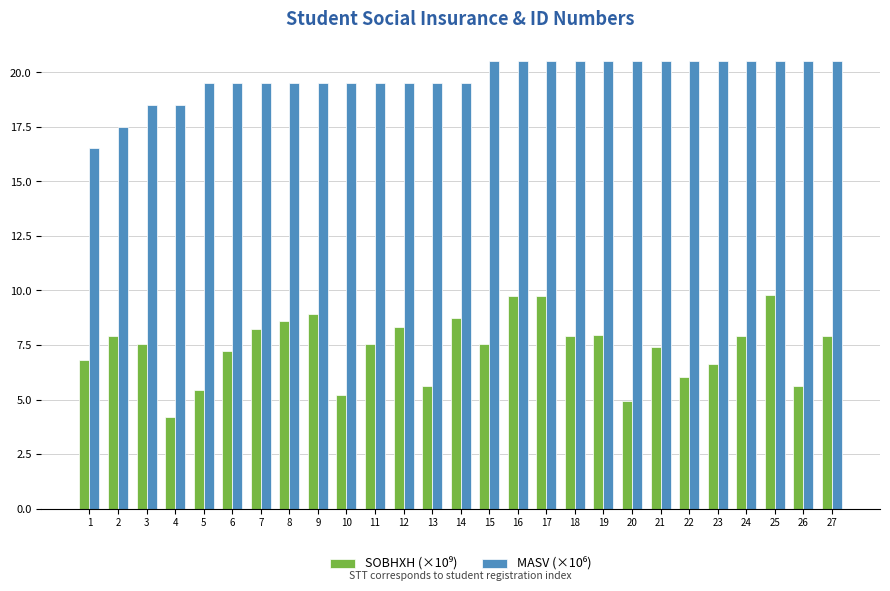

Which label corresponds to the smallest value in the chart?

4